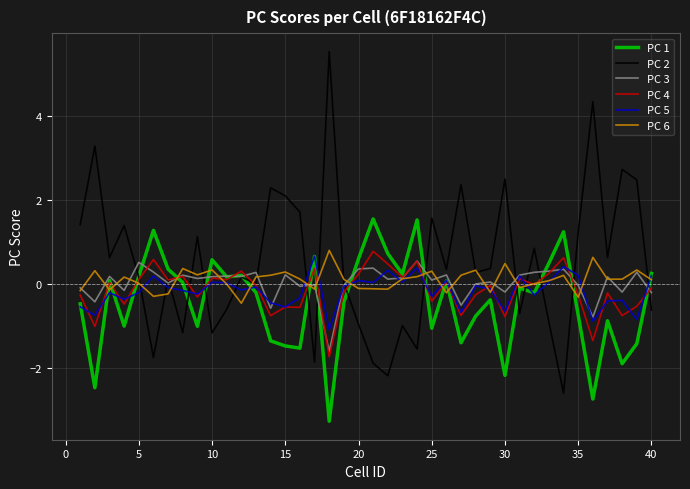

After their last crossing, which series has the higher values: PC 2 or PC 5?

PC 5